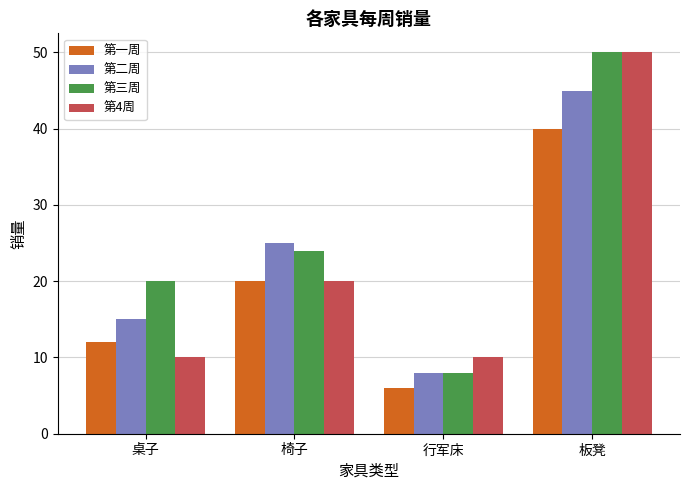

How many distinct data groups are displayed?

4